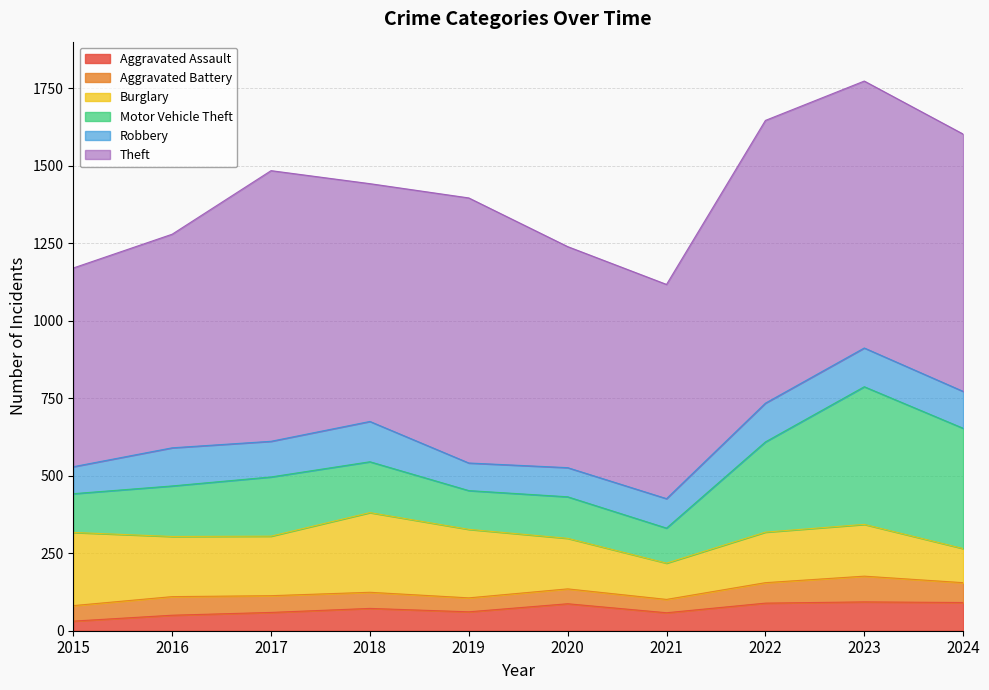

What is the value of the Theft point at the 4th from the left?

767